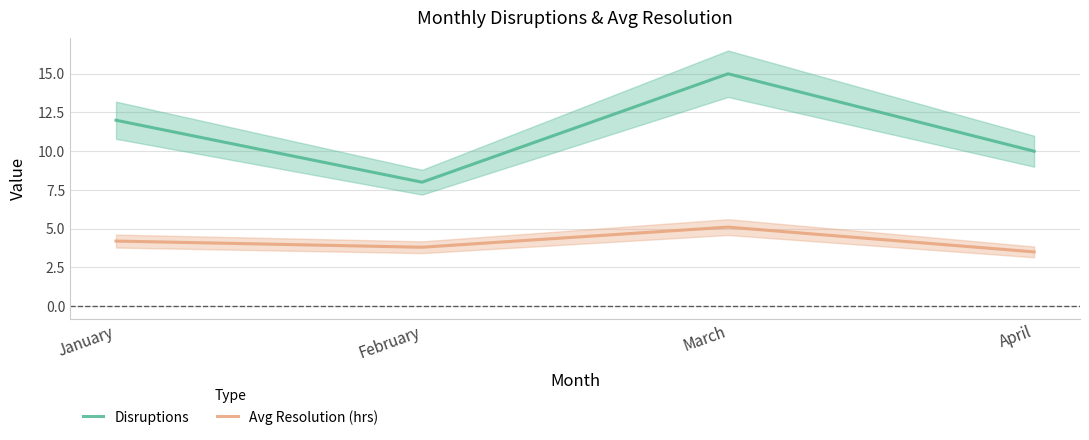

Does the chart have visible grid lines?

Yes